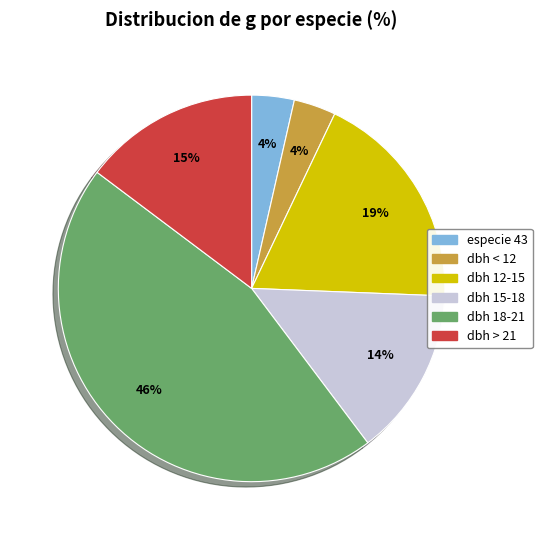

Does any single category account for the majority?

No